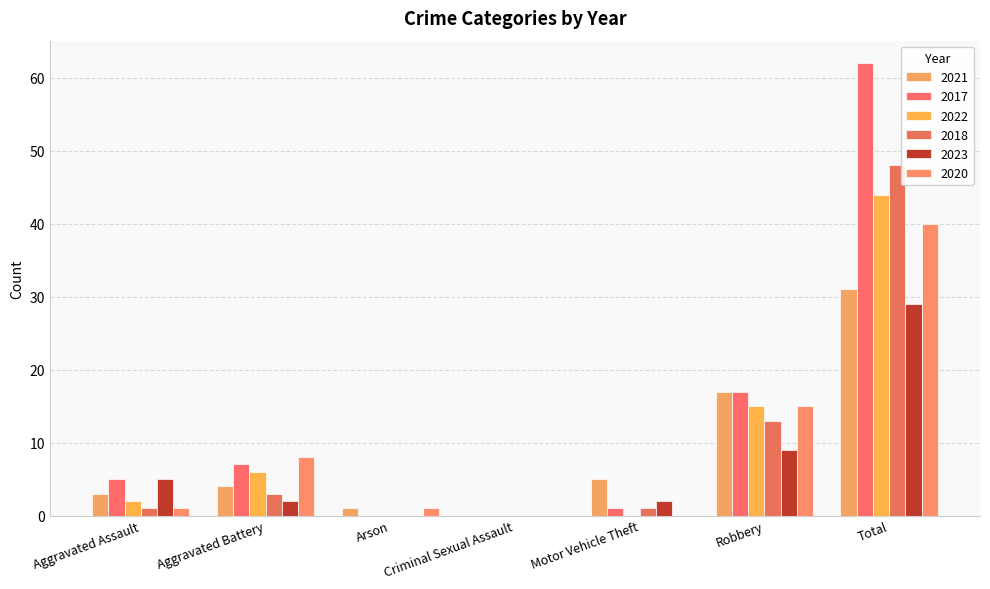

Which category has the lowest value across all series?

Criminal Sexual Assault